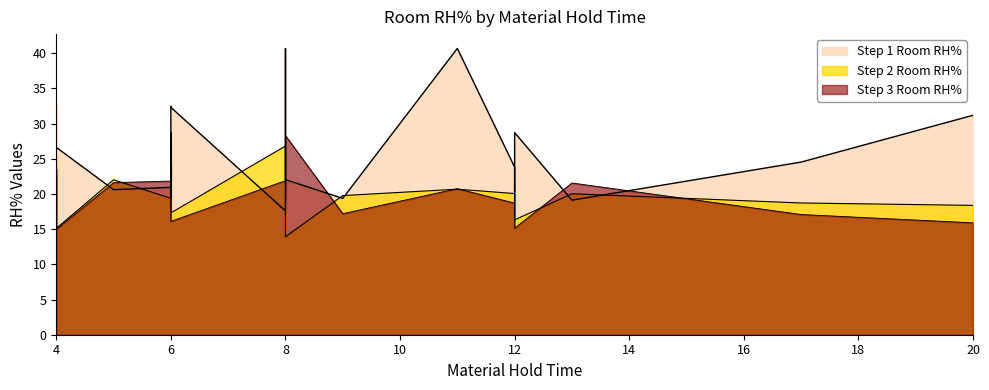

True or false: Step 3 Room RH% has a value of 36.0 at 6.

False